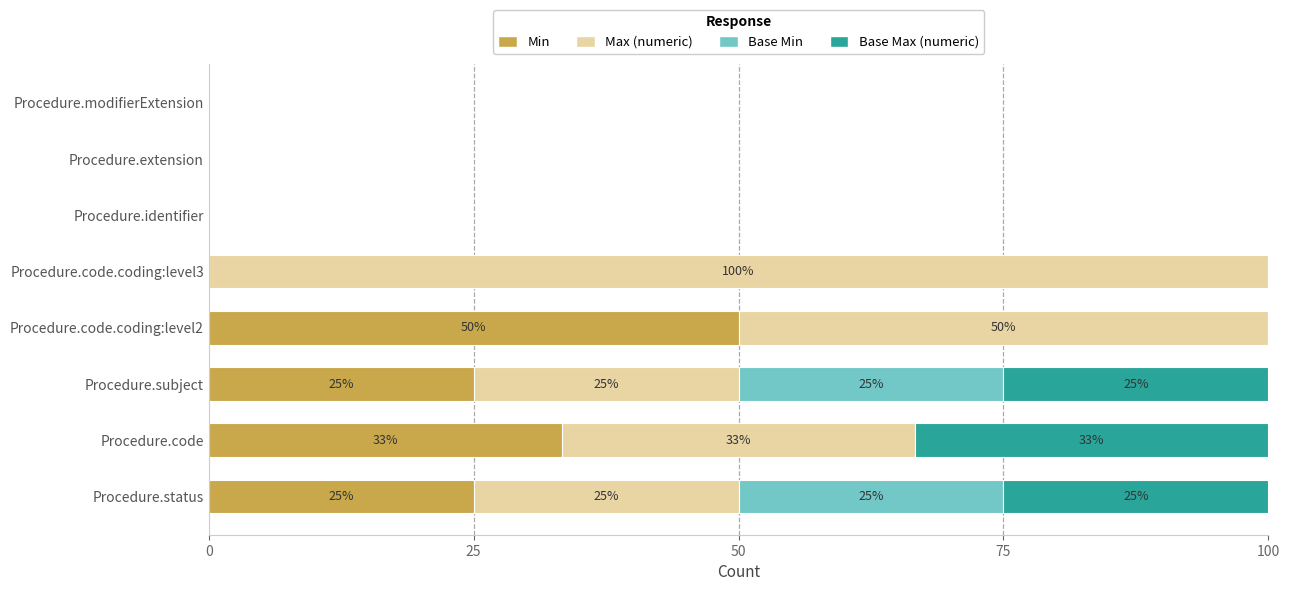

Which category has the highest value in the Min series?

Procedure.code.coding:level2